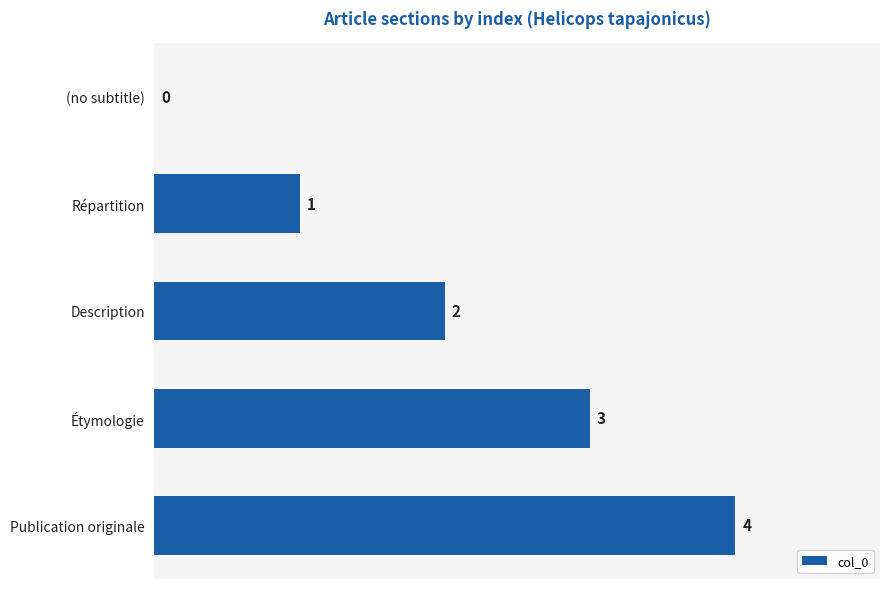

What is the change in value from (no subtitle) to Publication originale?

+4